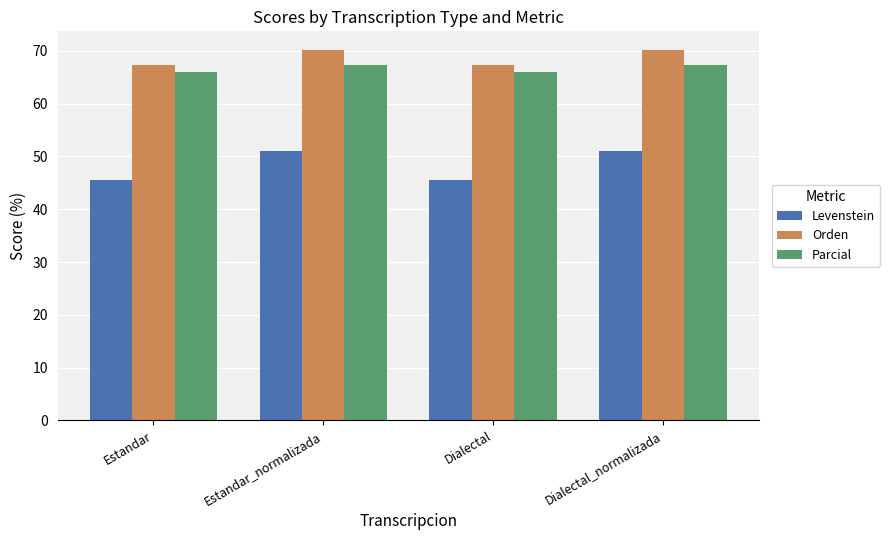

Which series has the widest spread of values?

Levenstein